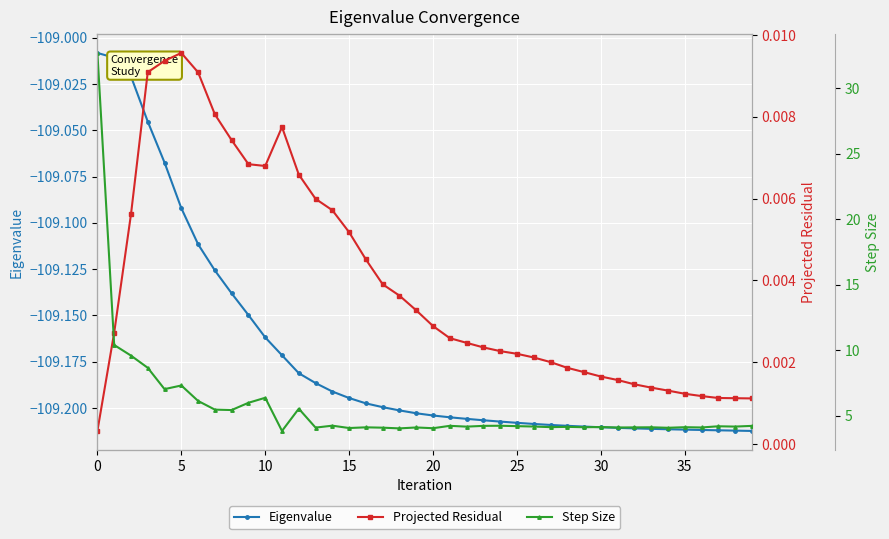

Rank the series by their maximum value, from highest to lowest.

Step Size, Projected Residual, Eigenvalue